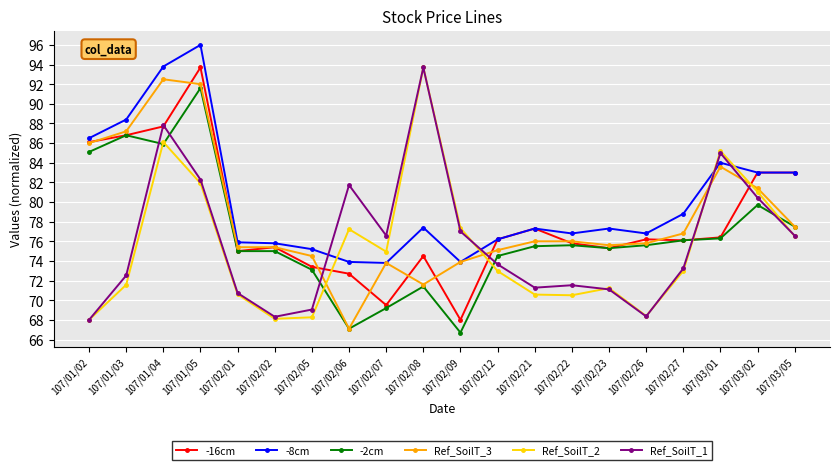

What is the spread (max minus min) of values at 107/02/06?

14.6